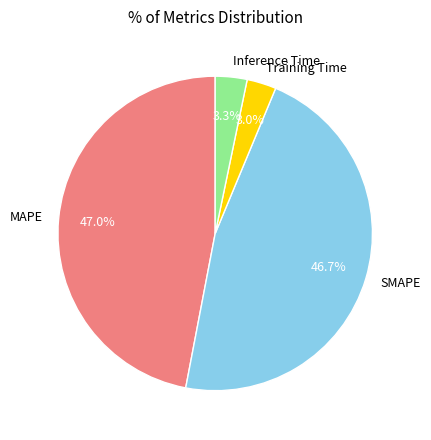

True or false: Training Time accounts for 3% of the total.

True